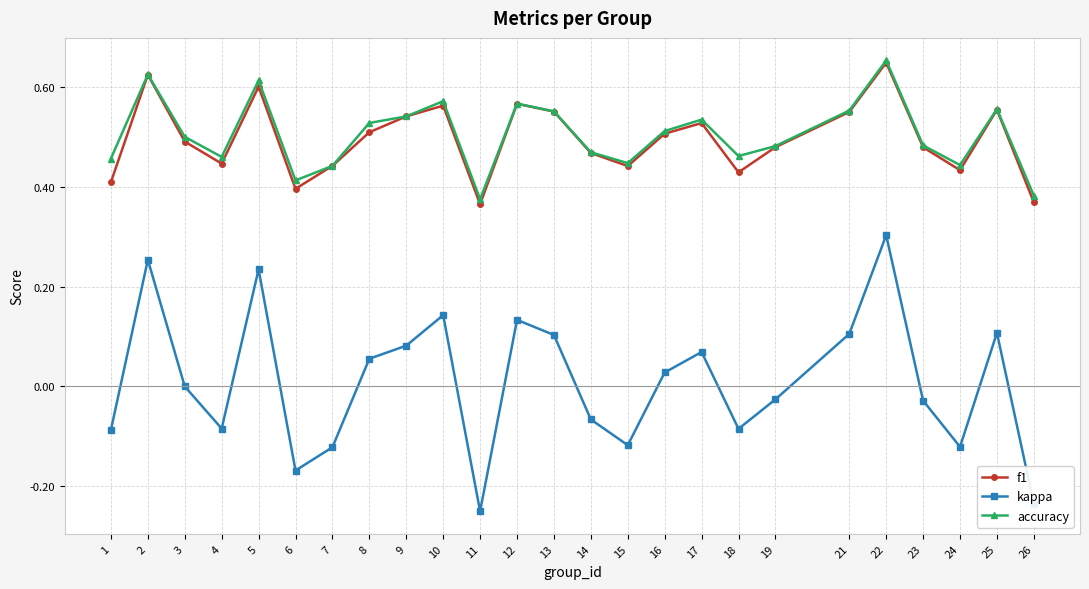

Is the value of kappa at 23 greater than the value of f1 at 14?

No